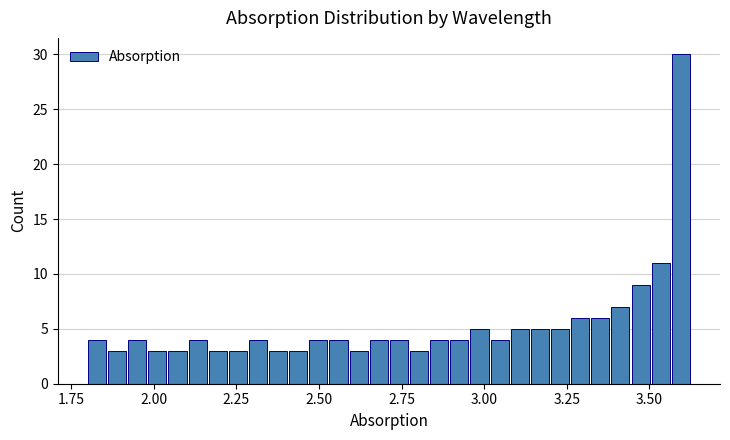

Around what value on the x-axis is the tallest bar? Give the approximate position of its centre, as read against the axis.

3.60